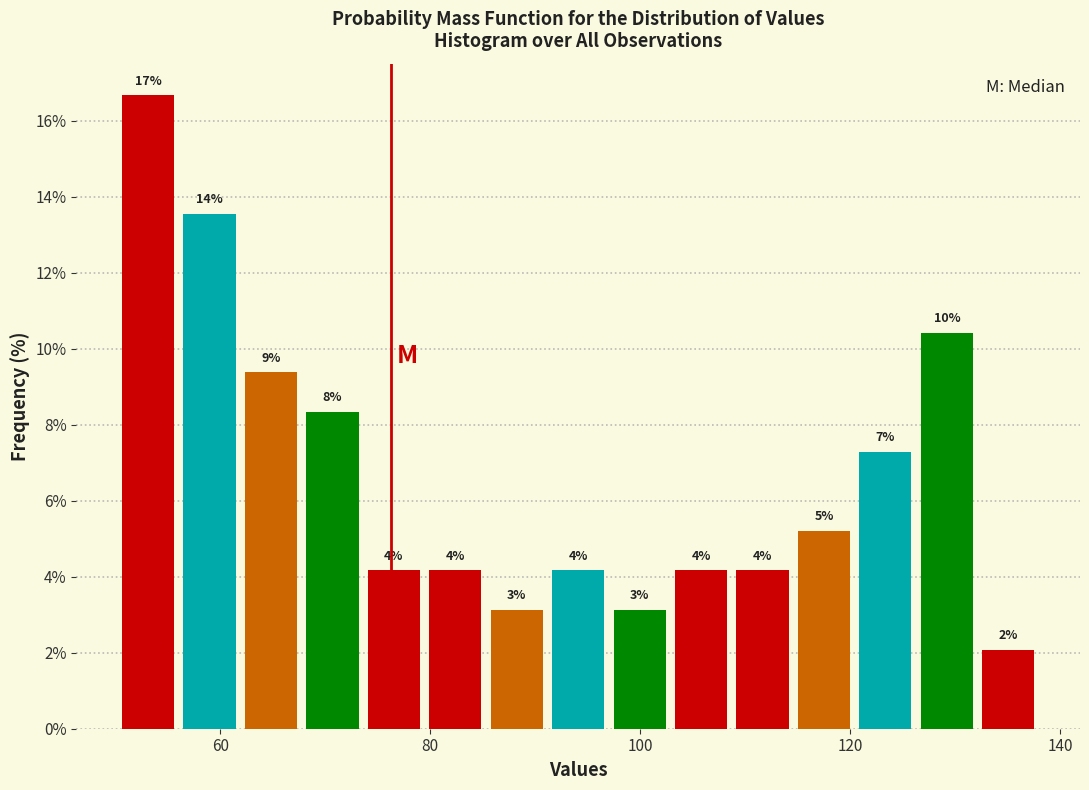

Around what value on the x-axis is the tallest bar? Give the approximate position of its centre, as read against the axis.

54